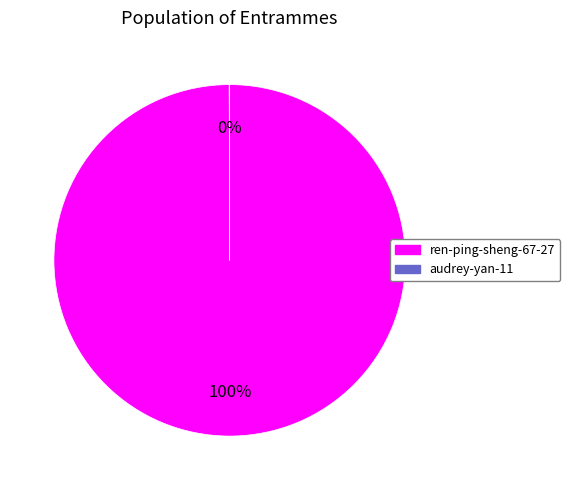

To the nearest percent, what is the average slice percentage?

50%